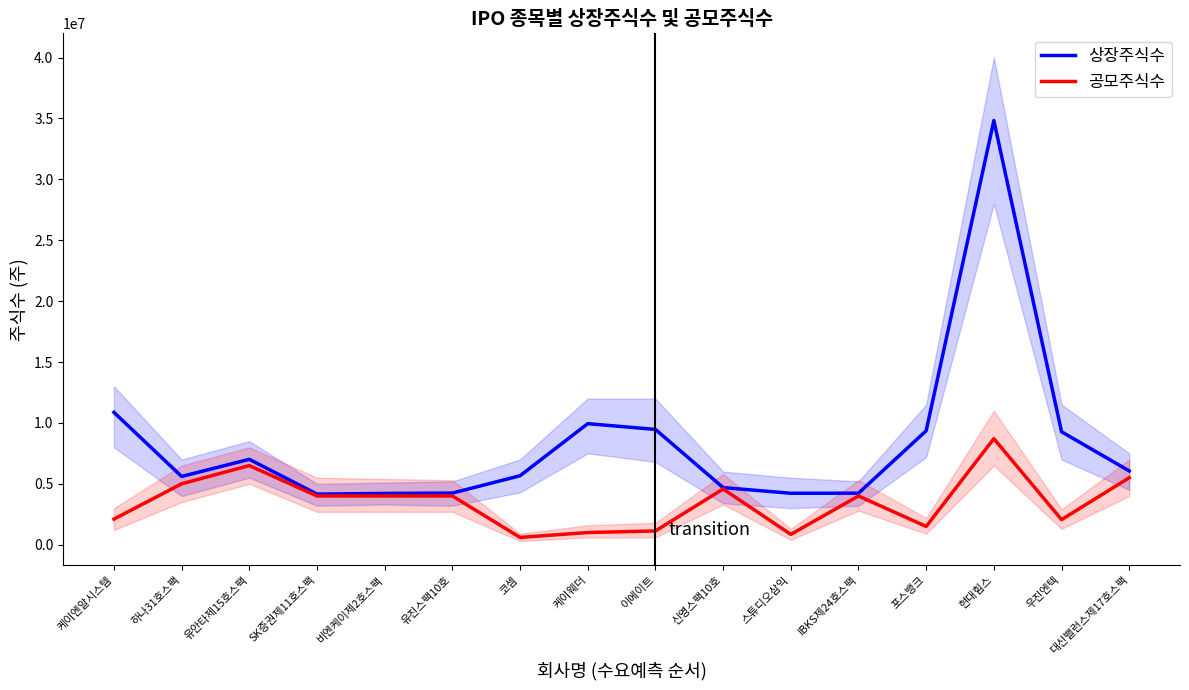

At which category is the sum across all series the highest?

현대힘스